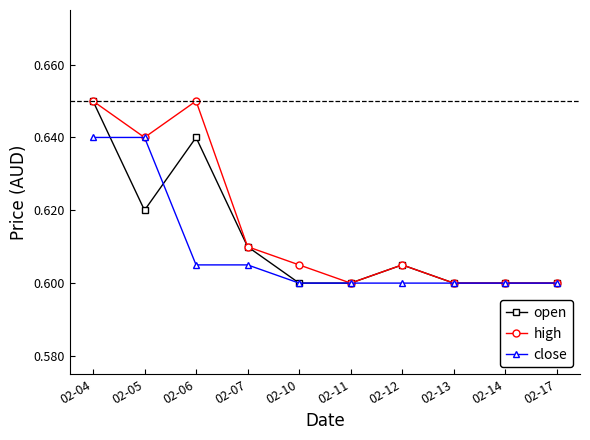

Is this an area chart (filled region under the line)?

No